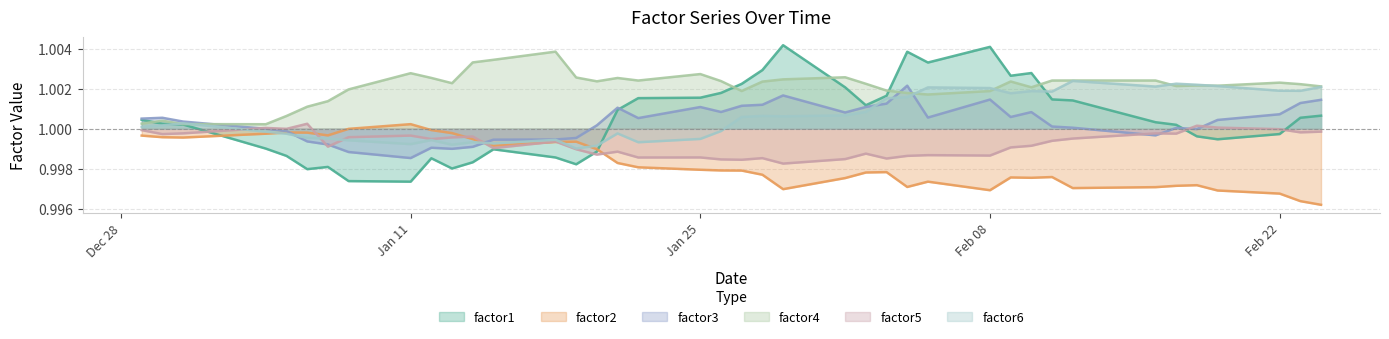

Which series has the largest range (max minus min)?

factor1